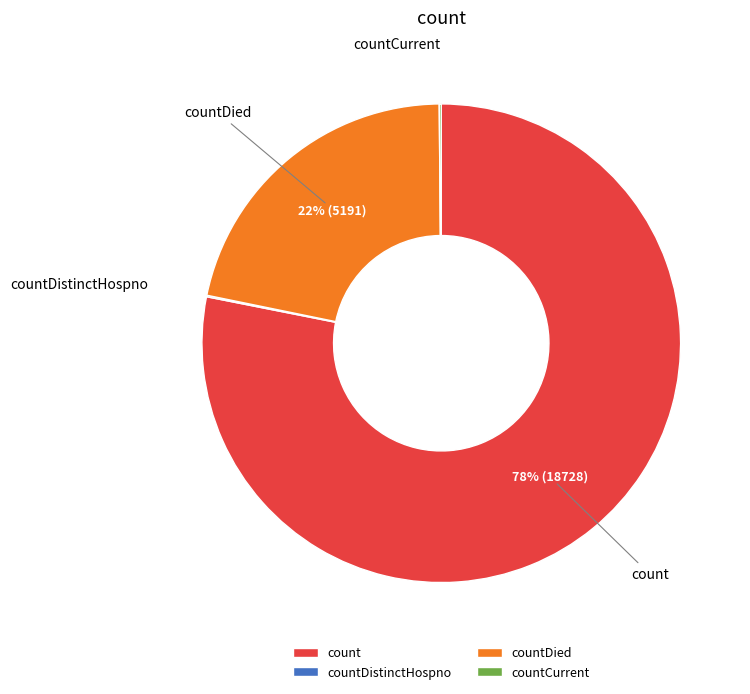

Between count and countDied, which is larger?

count